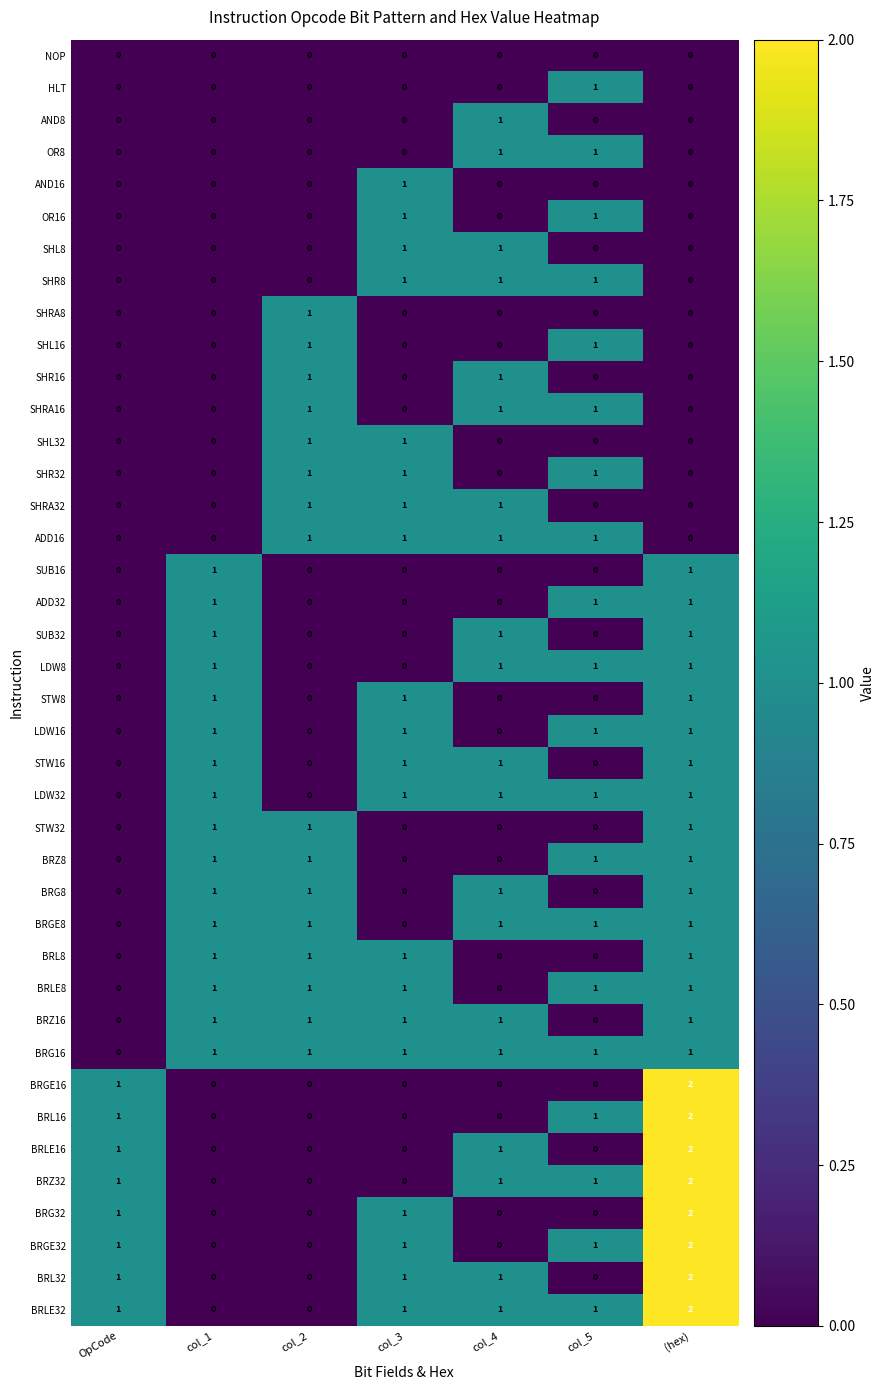

The value of ADD32 at col_1 is 1. True or false?

True